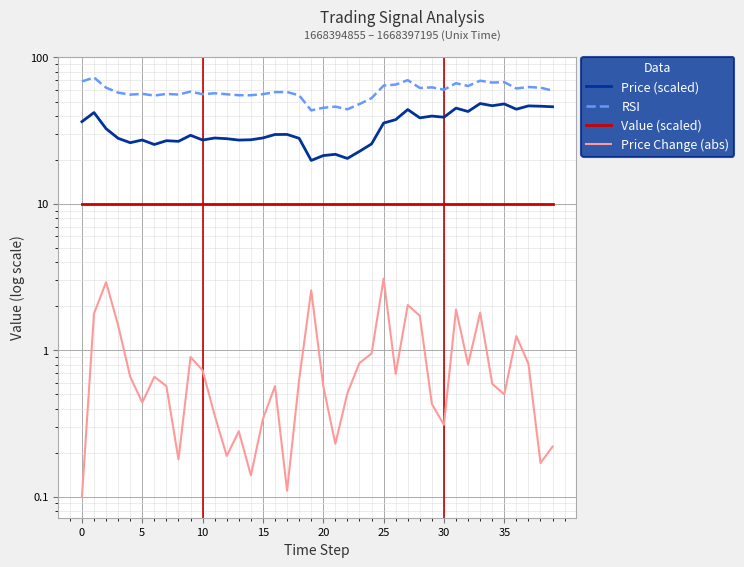

At how many categories does at least one series exceed 44?

39